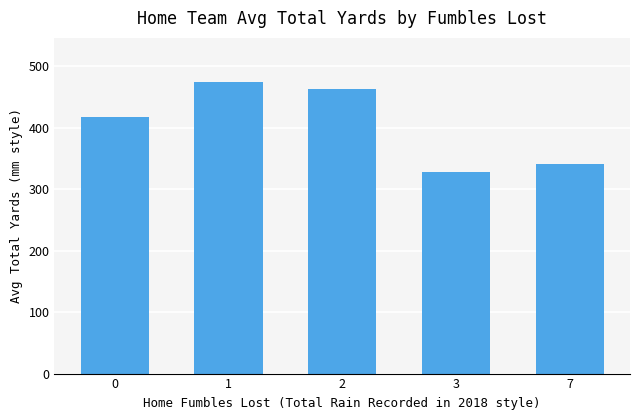

Reading left to right, transcribe all the data shown in this chart.

417.4	474.5	462.7	327.0	341.0